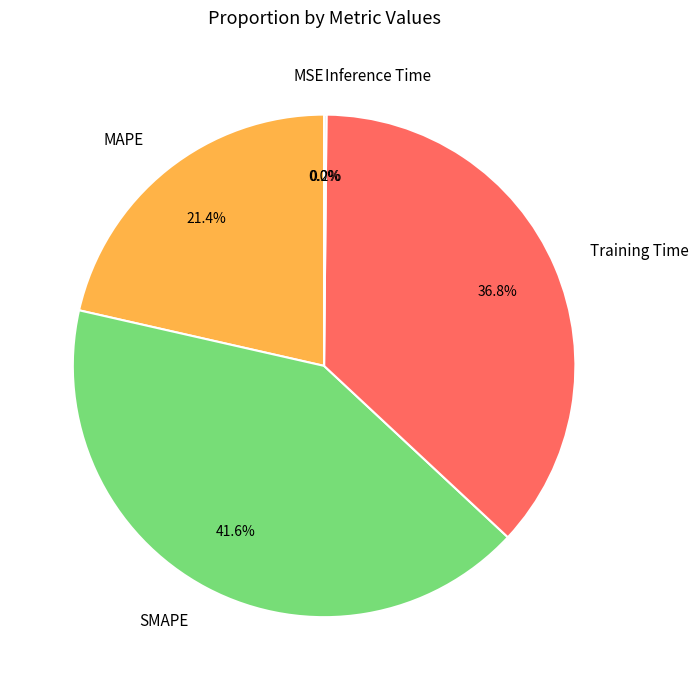

What percentage is NOT represented by Training Time?

63.2%